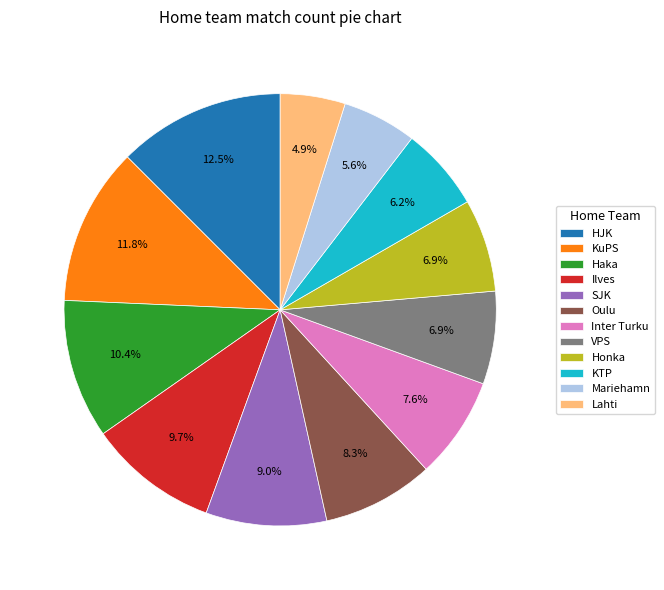

To the nearest percent, what is the average slice percentage?

8%